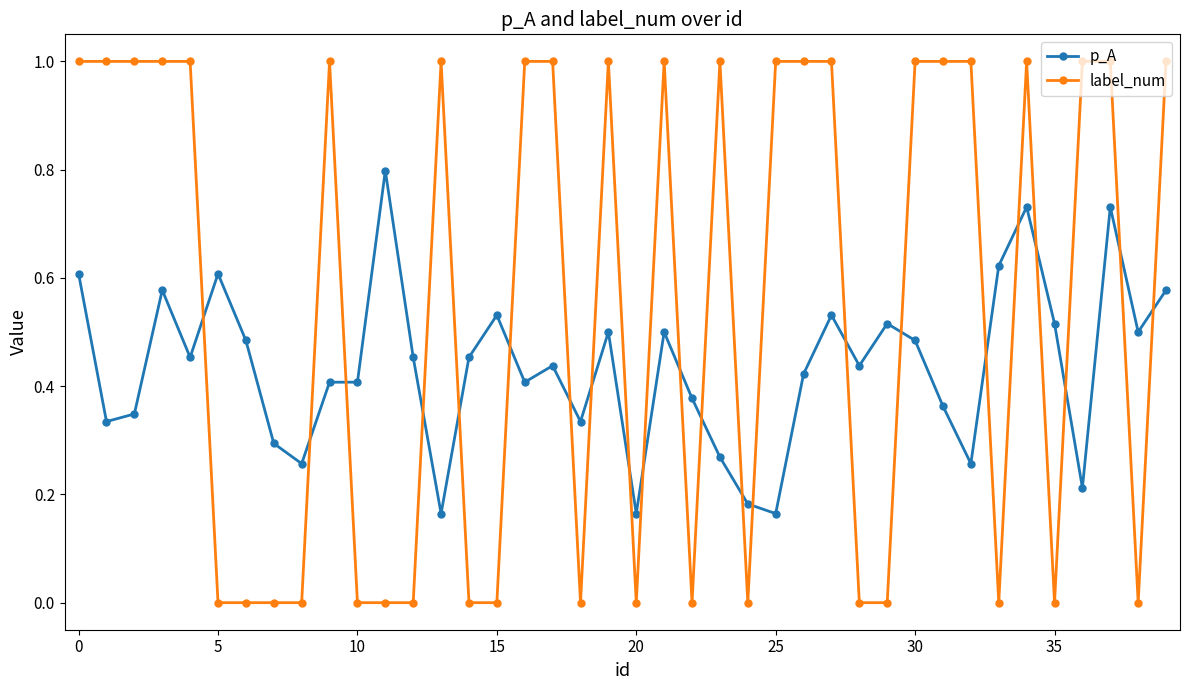

What is the difference between the maximum and minimum values in the label_num series?

1.0